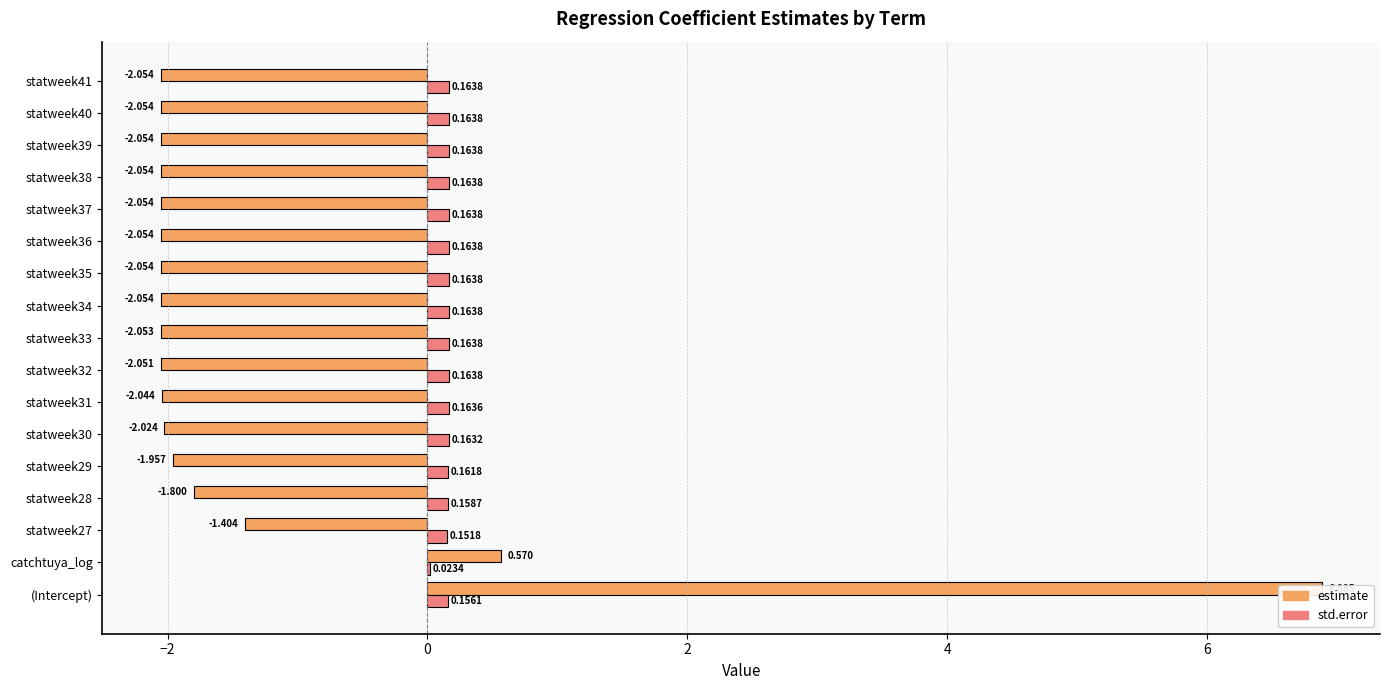

Which series has the largest range (max minus min)?

estimate